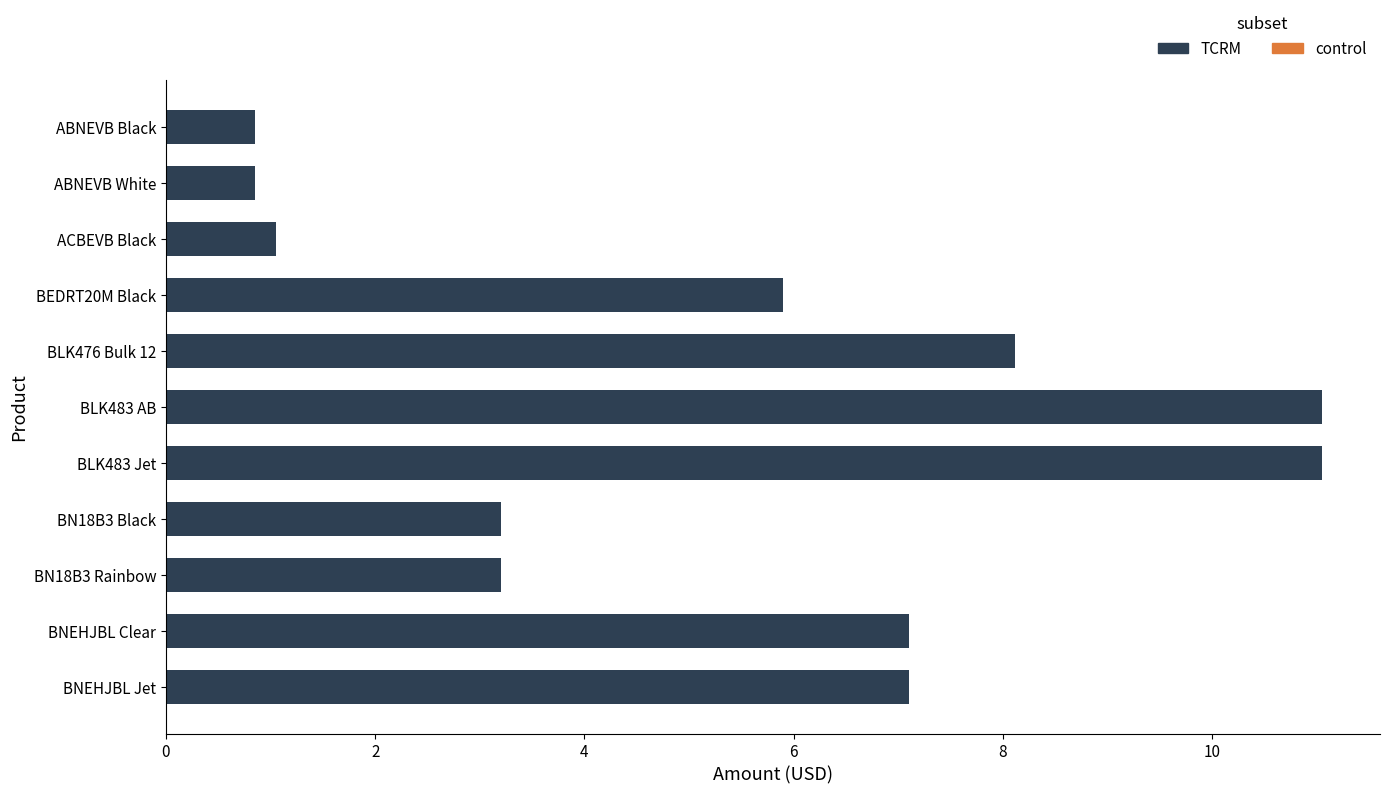

What is the sum of the values at BN18B3 Rainbow and BN18B3 Black?

6.4